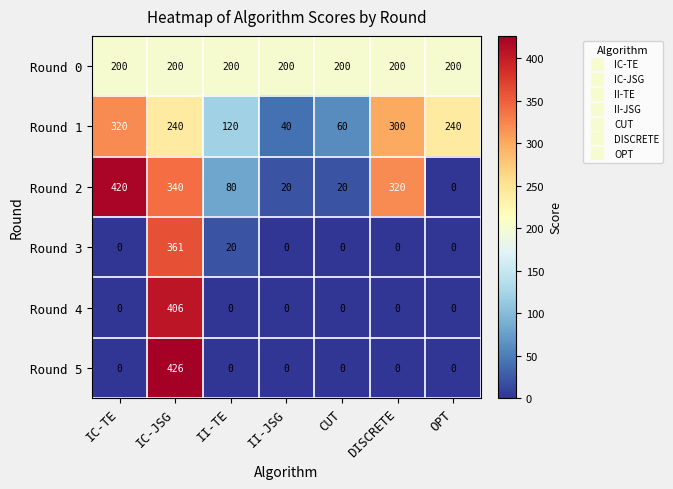

Which series has the largest total across all categories?

Round 0